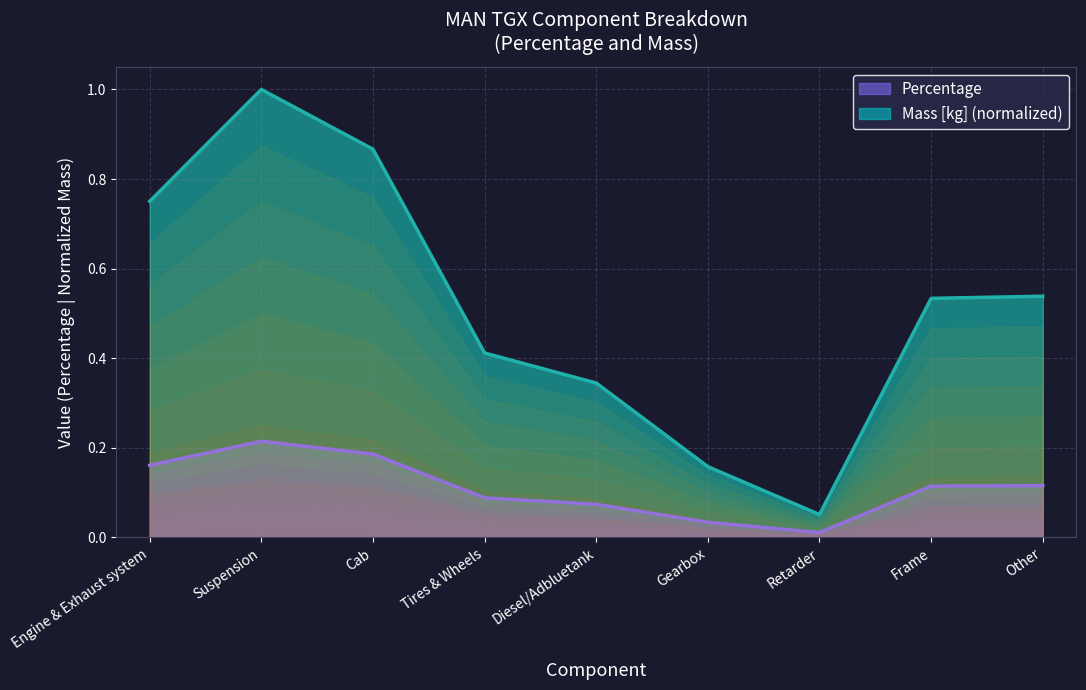

Which category has the lowest value across all series?

Retarder